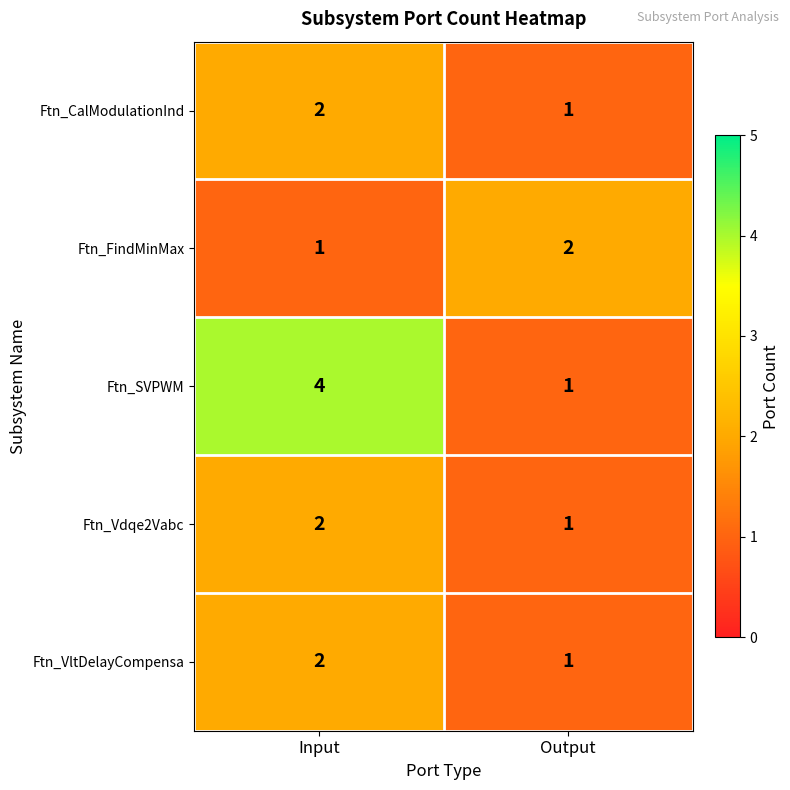

Reading left to right, extract all data points from this chart.

Ftn_CalModulationInd: 2	1
Ftn_FindMinMax: 1	2
Ftn_SVPWM: 4	1
Ftn_Vdqe2Vabc: 2	1
Ftn_VltDelayCompensa: 2	1